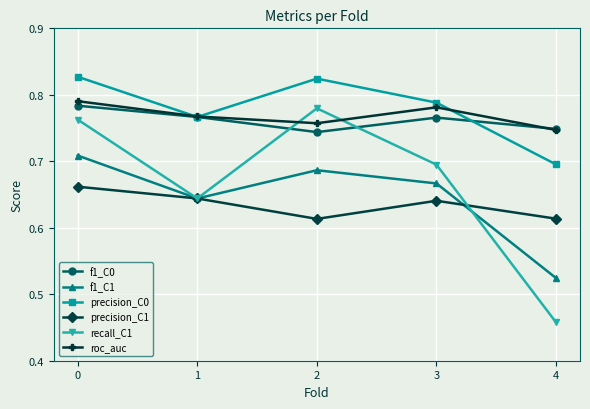

List the labels in order of recall_C1 value, largest first.

2, 0, 3, 1, 4